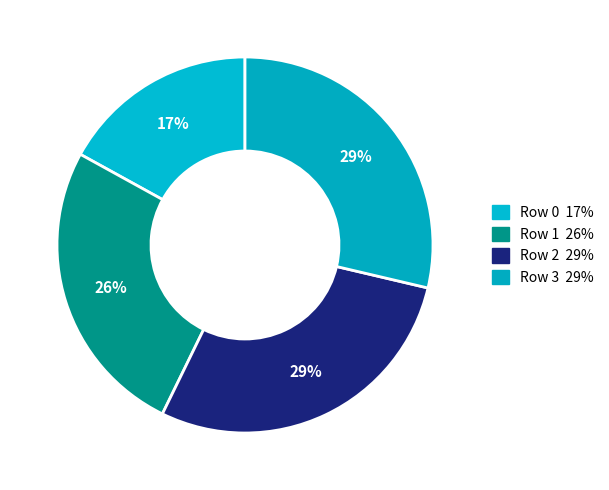

Combined, what portion of the pie is Row 1 and Row 2?

54.3%